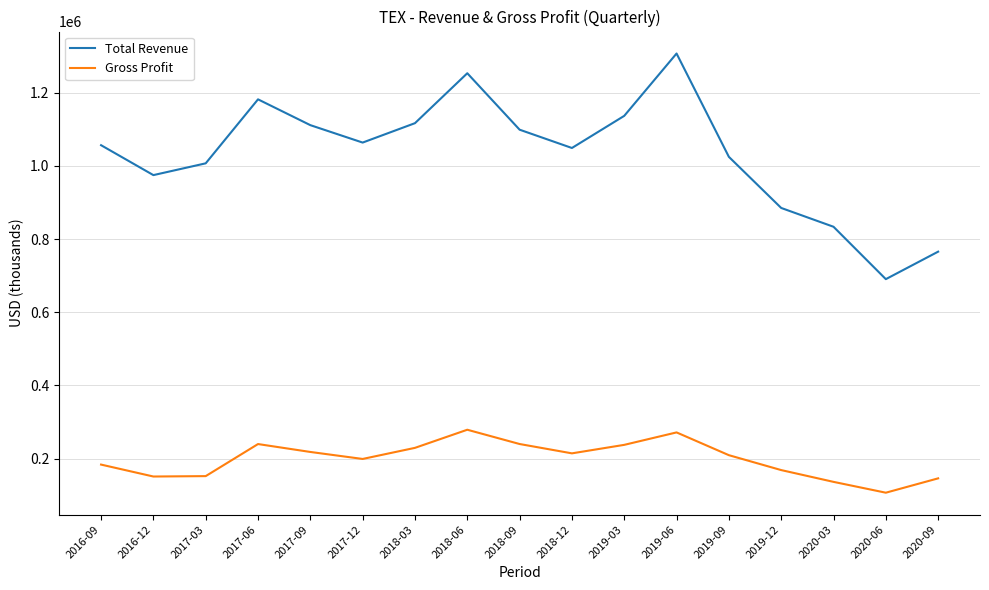

True or false: Total Revenue and Gross Profit intersect in this chart.

False